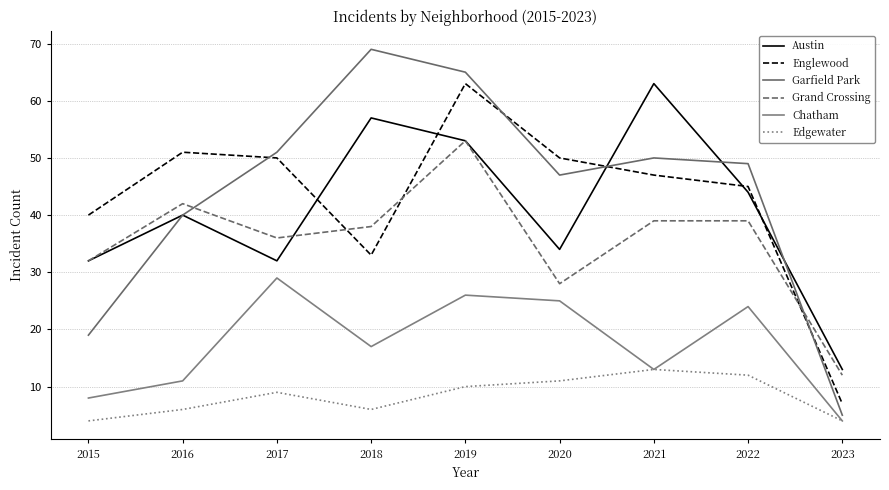

What is the value of the Edgewater point at the 2nd from the left?

6